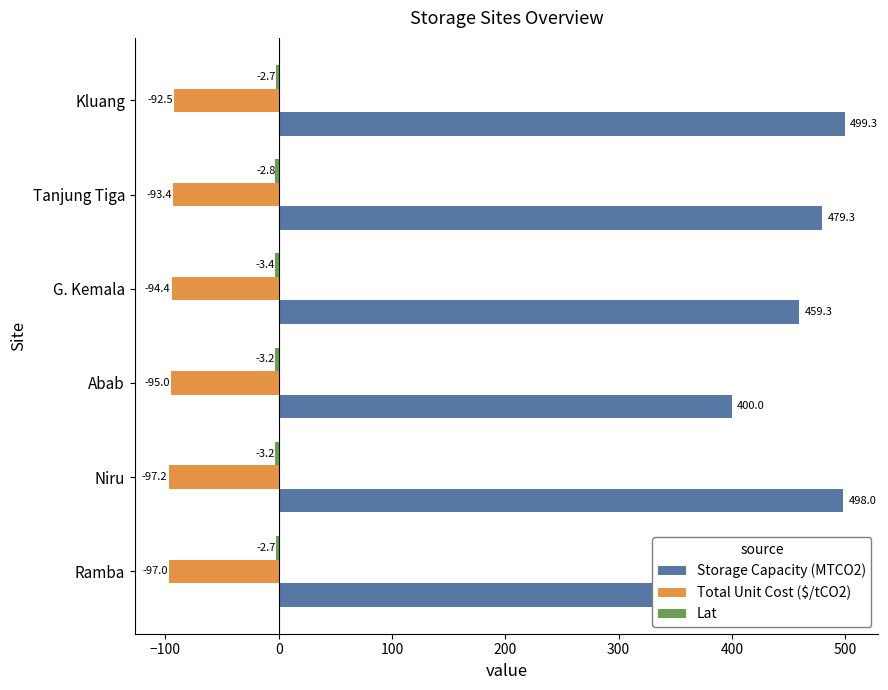

Which series changed the most between Ramba and Niru?

Storage Capacity (MTCO2)